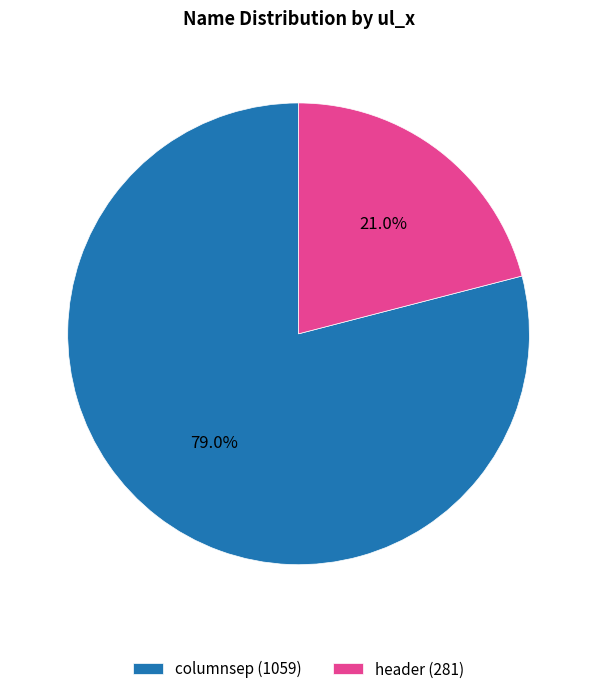

Combined, do columnsep and header account for over 50%?

Yes